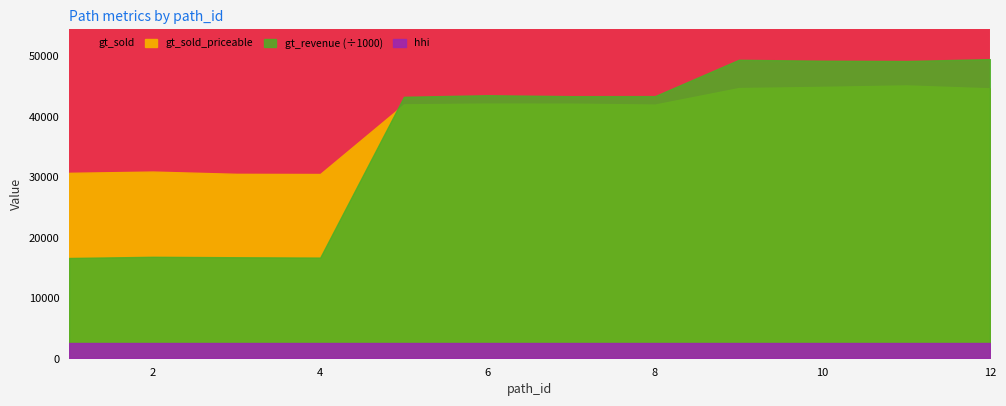

How many lines are shown in the chart?

4